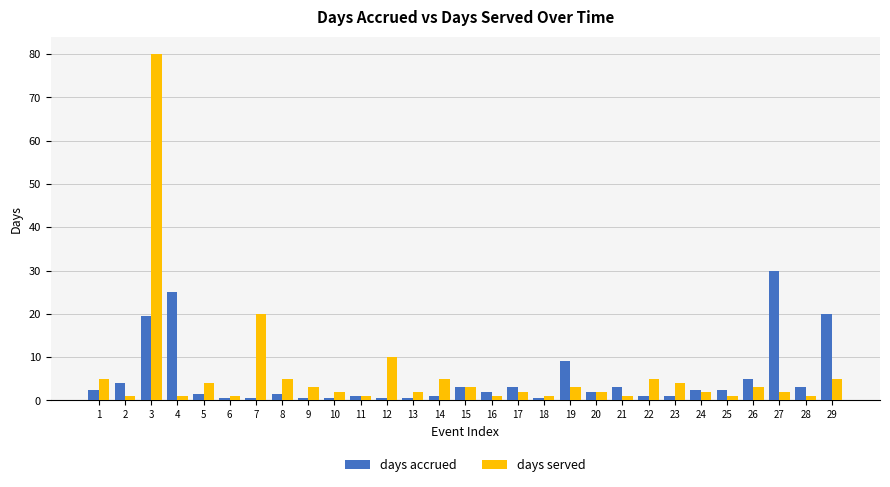

At which category does the chart reach its peak across all series?

3